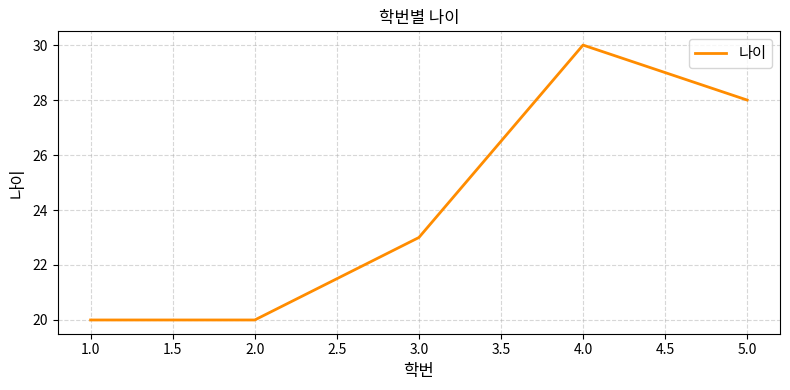

Which has a higher value, 3.0 or 4.0?

4.0